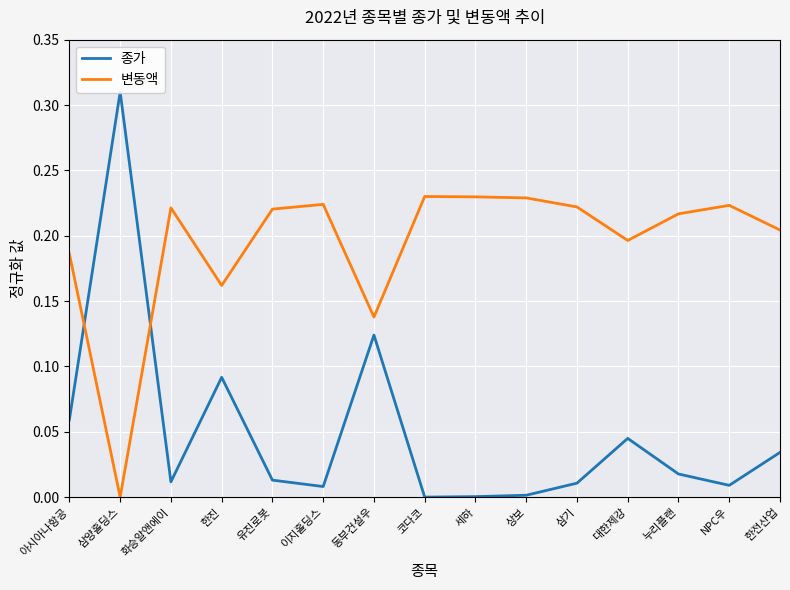

Reading right to left, what are all the values shown in this chart?

종가: 한전산업=0.0	NPC우=0.0	누리플랜=0.0	대한제강=0.0	삼기=0.0	상보=0.0	세하=0.0	코다코=0.0	동부건설우=0.1	이지홀딩스=0.0	유진로봇=0.0	한진=0.1	화승알앤에이=0.0	삼양홀딩스=0.3	아시아나항공=0.1
변동액: 한전산업=0.2	NPC우=0.2	누리플랜=0.2	대한제강=0.2	삼기=0.2	상보=0.2	세하=0.2	코다코=0.2	동부건설우=0.1	이지홀딩스=0.2	유진로봇=0.2	한진=0.2	화승알앤에이=0.2	삼양홀딩스=0.0	아시아나항공=0.2